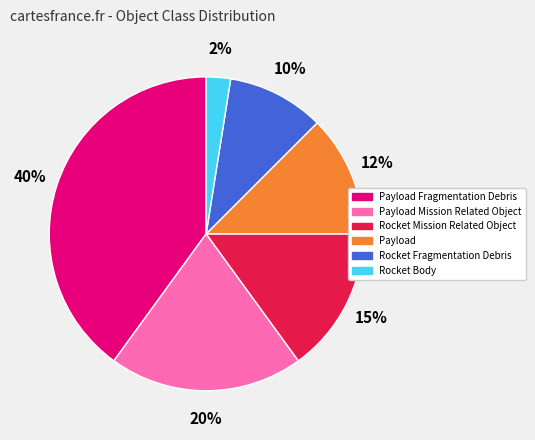

Which slice is the smallest?

Rocket Body